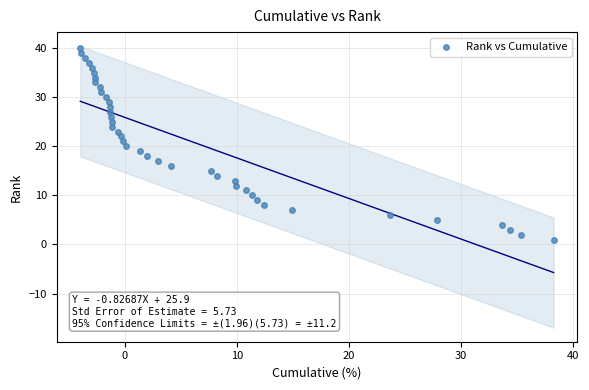

What is the range of Y values (max minus min)?

39